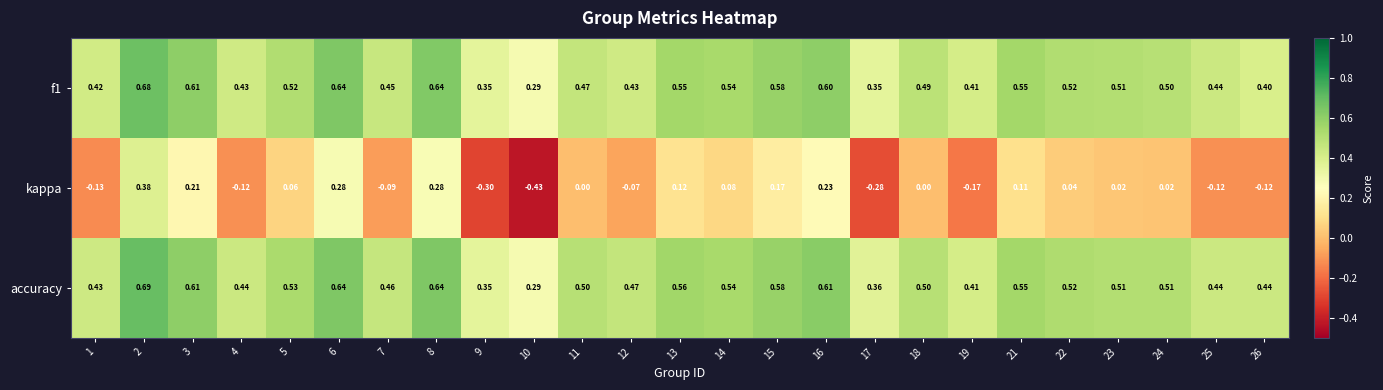

At how many categories does at least one series exceed 0?

25